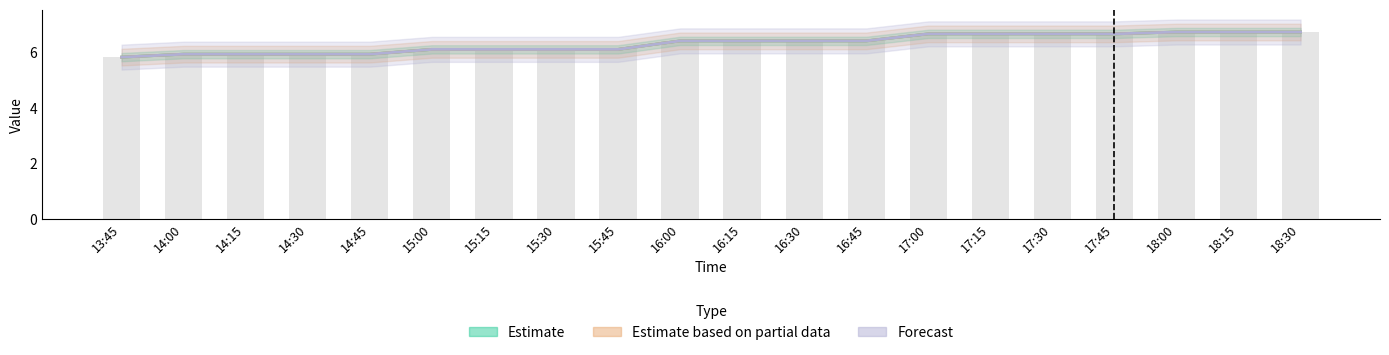

At which label is 2 closest to 6?

14:00